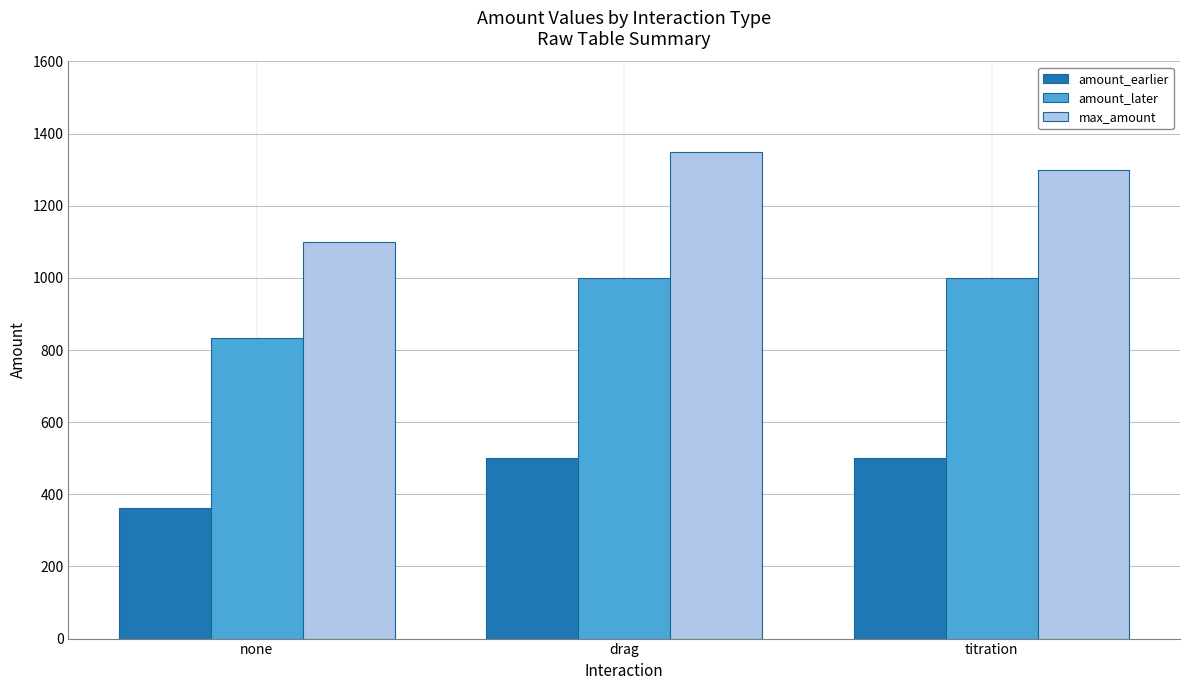

True or false: amount_earlier has a value of 560 at none.

False